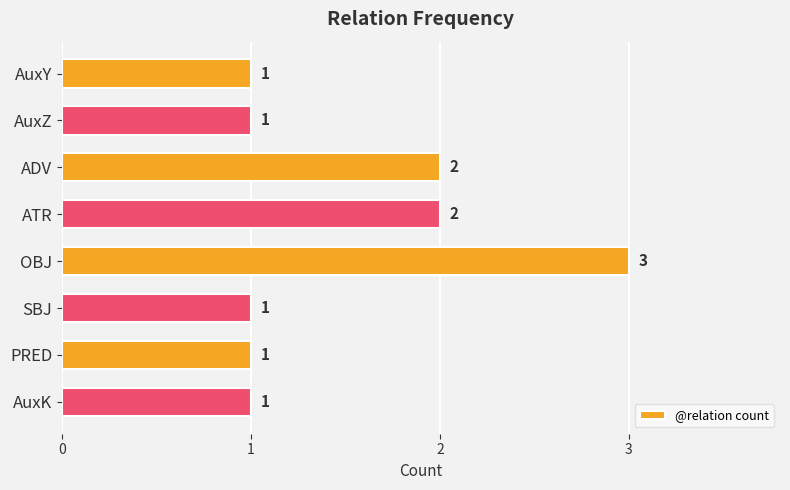

How many bars are there in total?

8